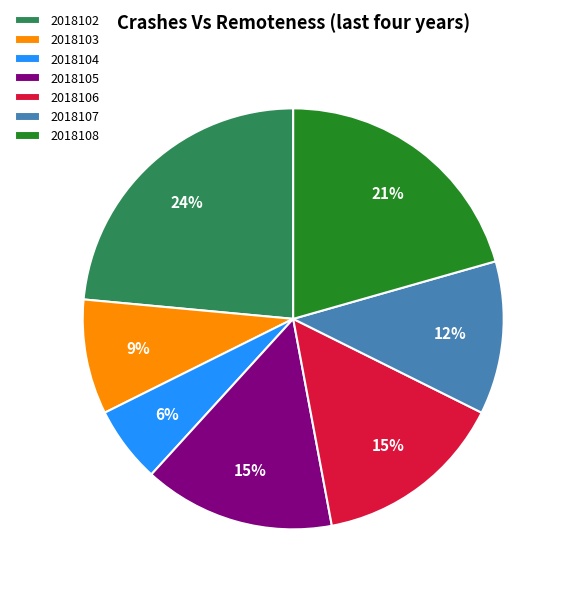

Is there a majority slice in this chart?

No